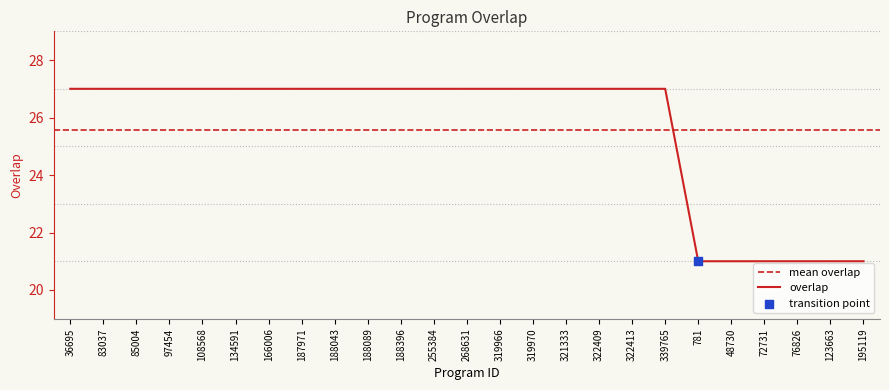

Which has a higher value, 322409 or 123663?

322409